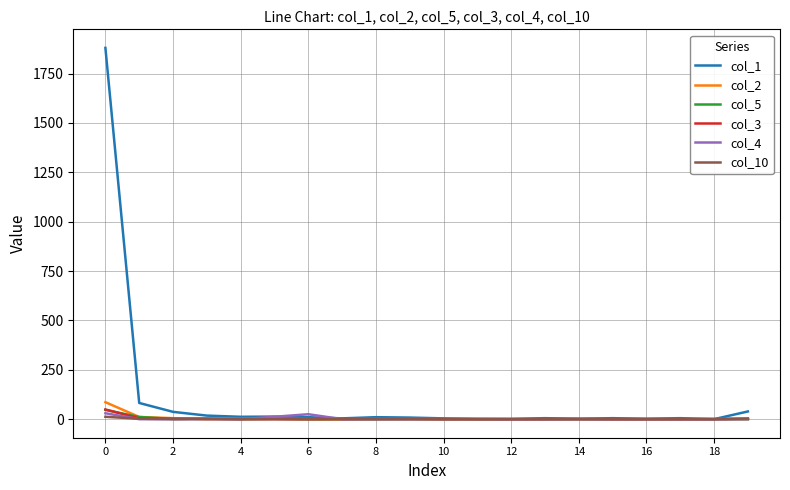

Which series has the largest total across all categories?

col_1